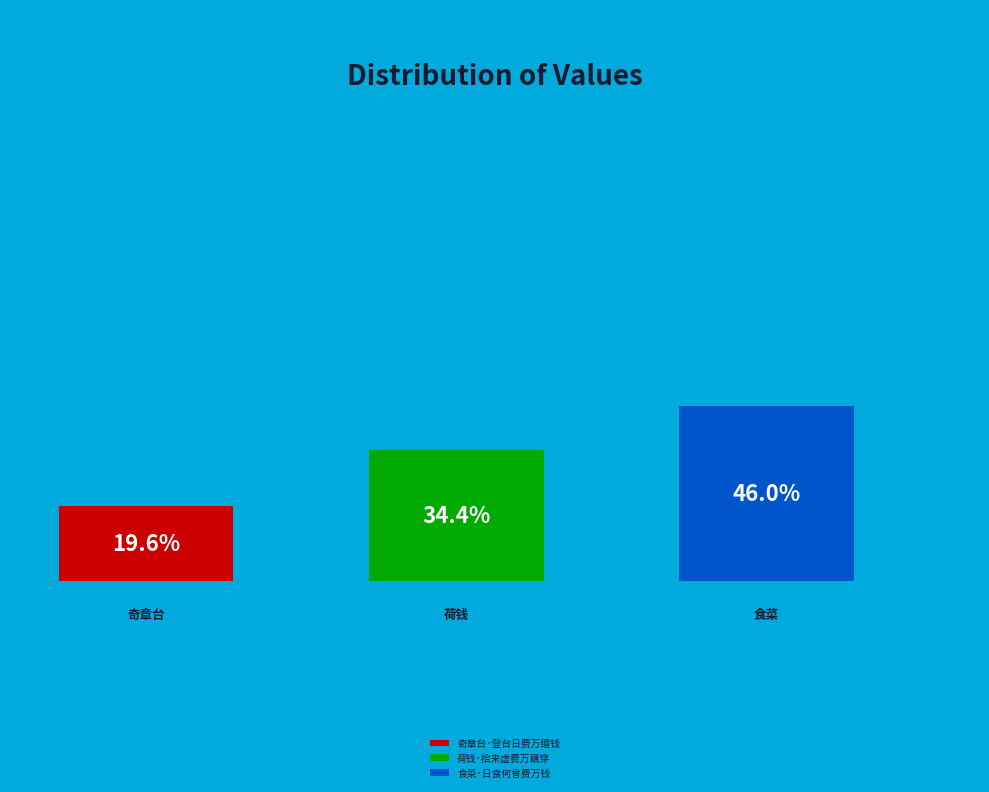

The 奇章台·登台日费万缗钱 slice represents 20% of the pie. True or false?

True